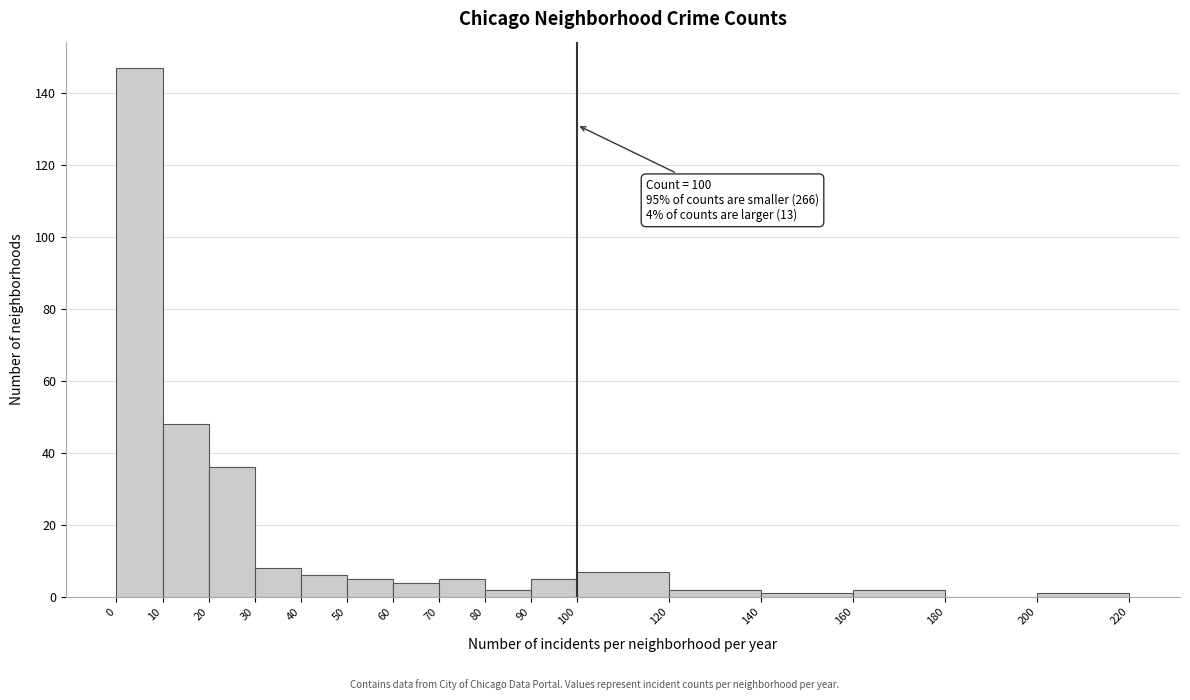

Over which range of the x-axis is the bar tallest?

0 to 10